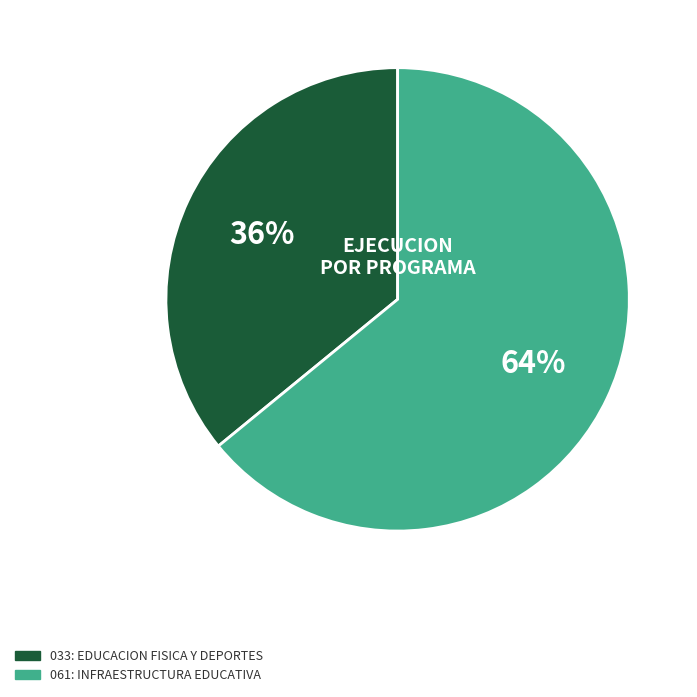

What percentage is the 061: INFRAESTRUCTURA EDUCATIVA slice, to the nearest percent?

64%